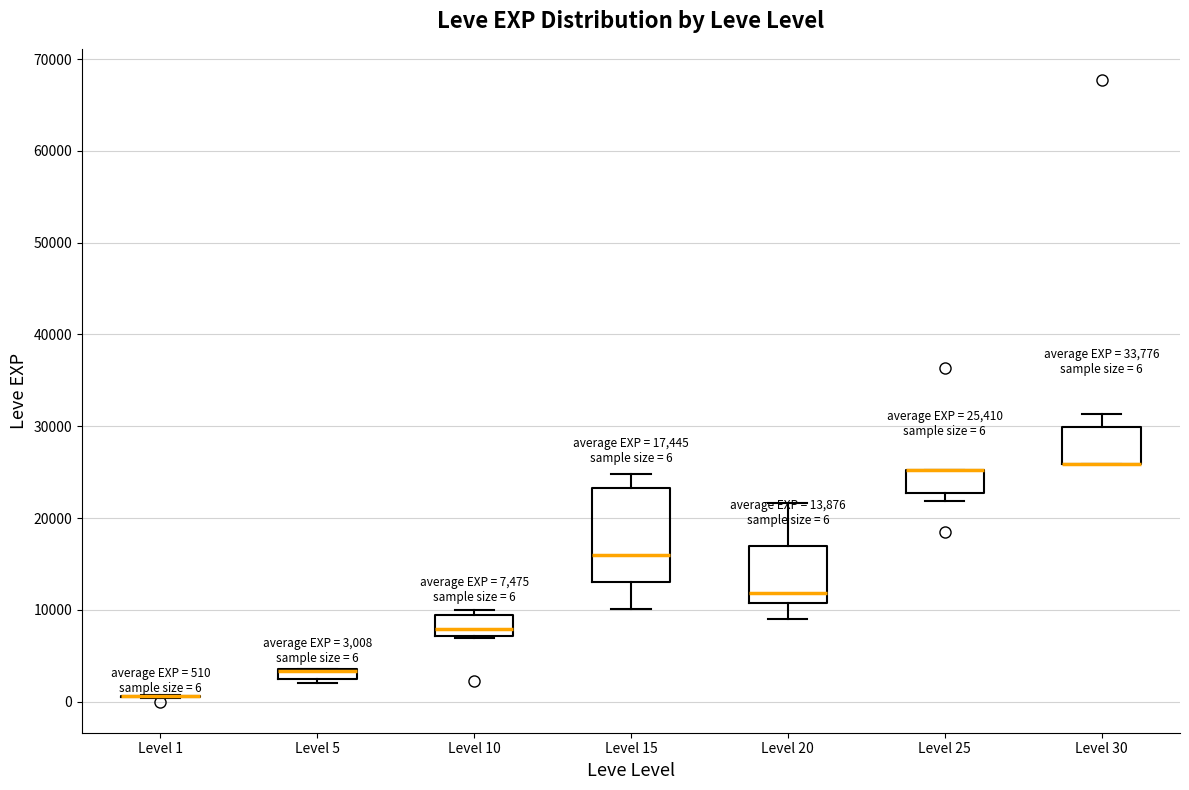

Comparing the boxes themselves (not the whiskers), which one is the tallest?

Level 15